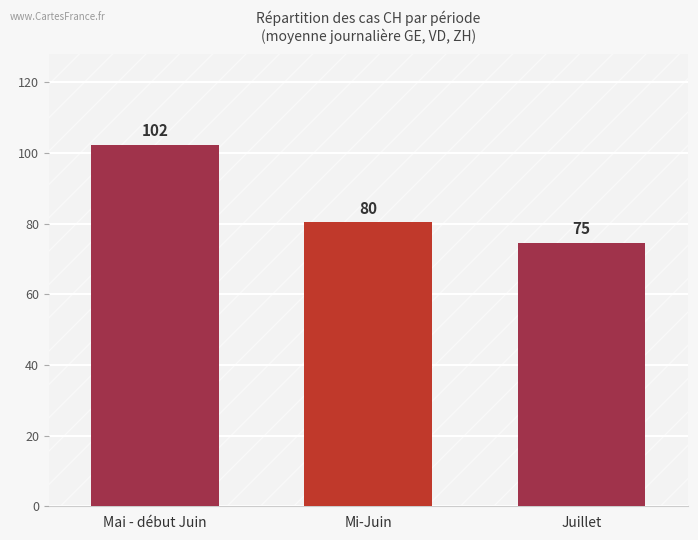

Rank the categories by value from lowest to highest.

Juillet, Mi-Juin, Mai - début Juin